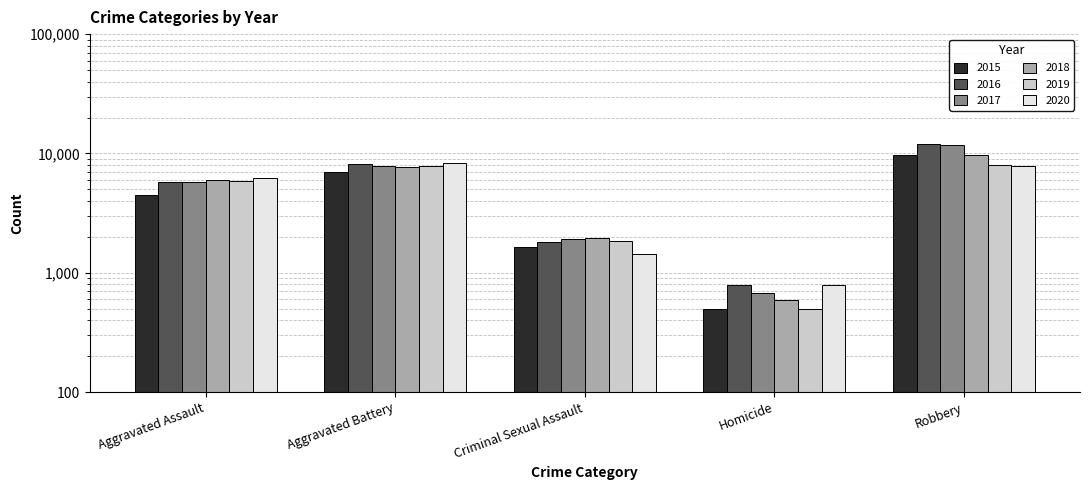

Is it true that 2019 equals 5252 at Aggravated Battery?

False